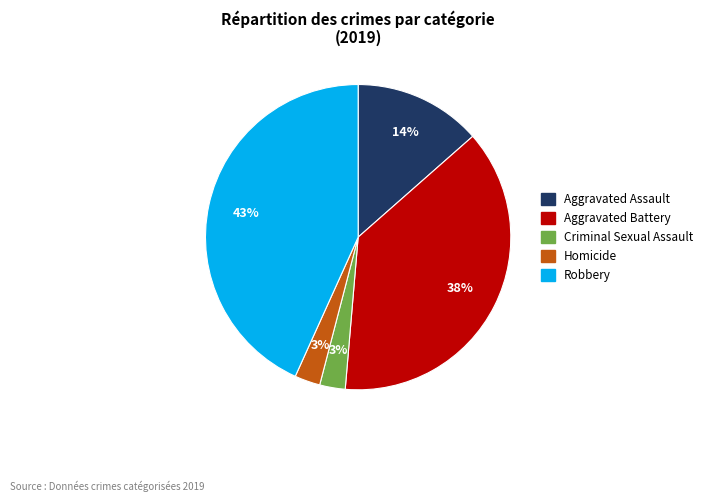

How many segments does this pie chart have?

5